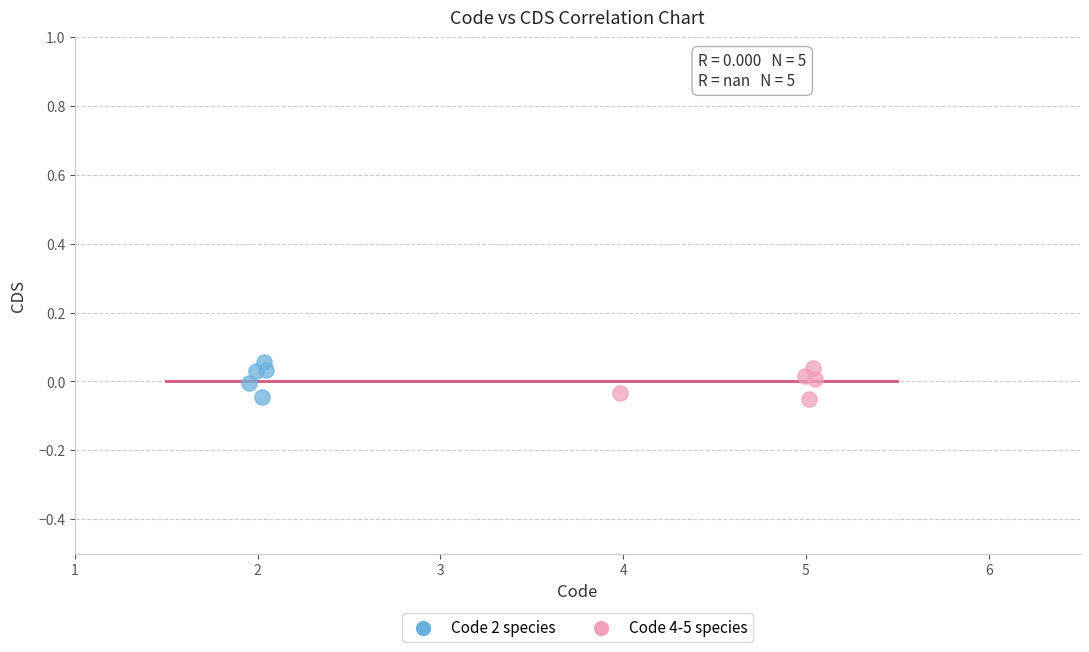

Which series contains the highest Y value?

Code 2 species